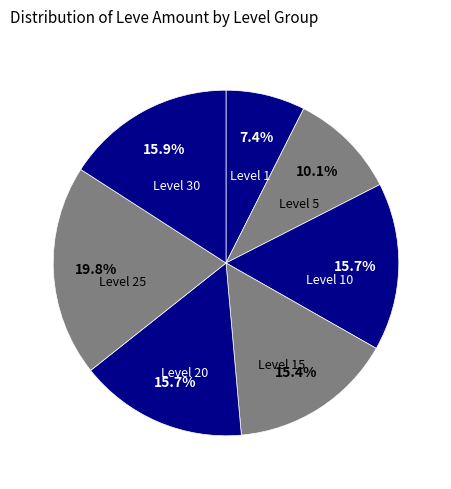

Does any single category account for the majority?

No